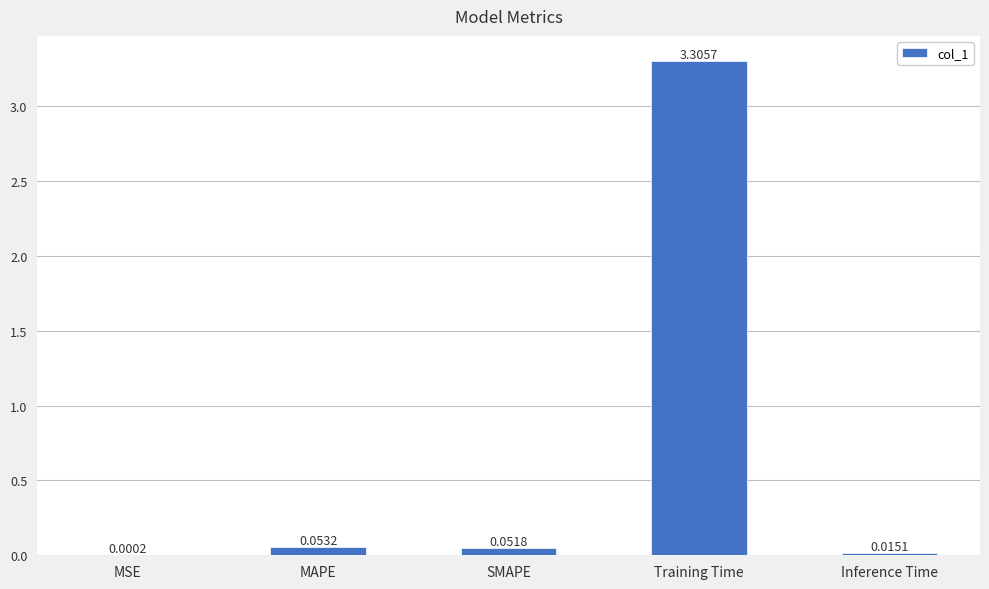

Which has a higher value, MAPE or Inference Time?

MAPE